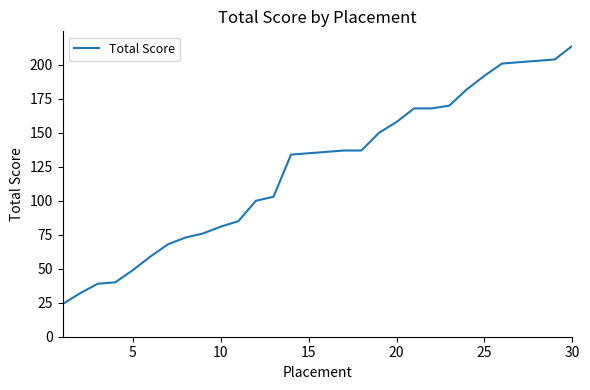

What is the minimum value shown in the chart?

24